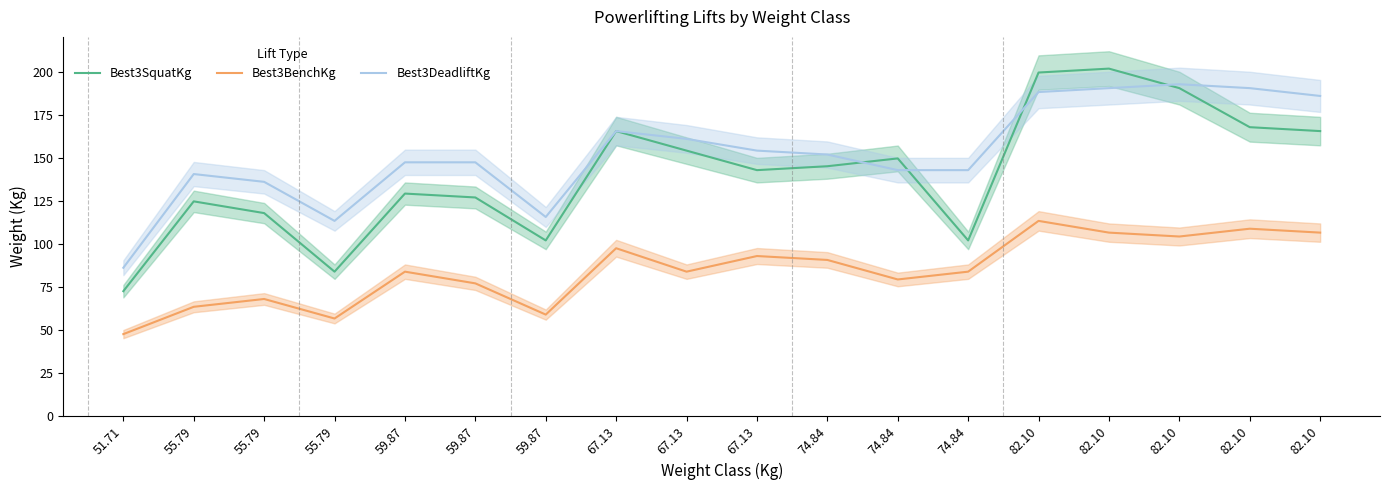

The value of Best3BenchKg at 55.79 is 113.3. True or false?

False